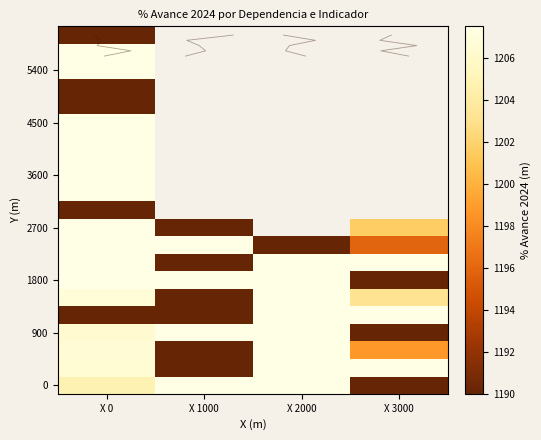

Between X 3000 and X 2000, which is larger?

X 2000